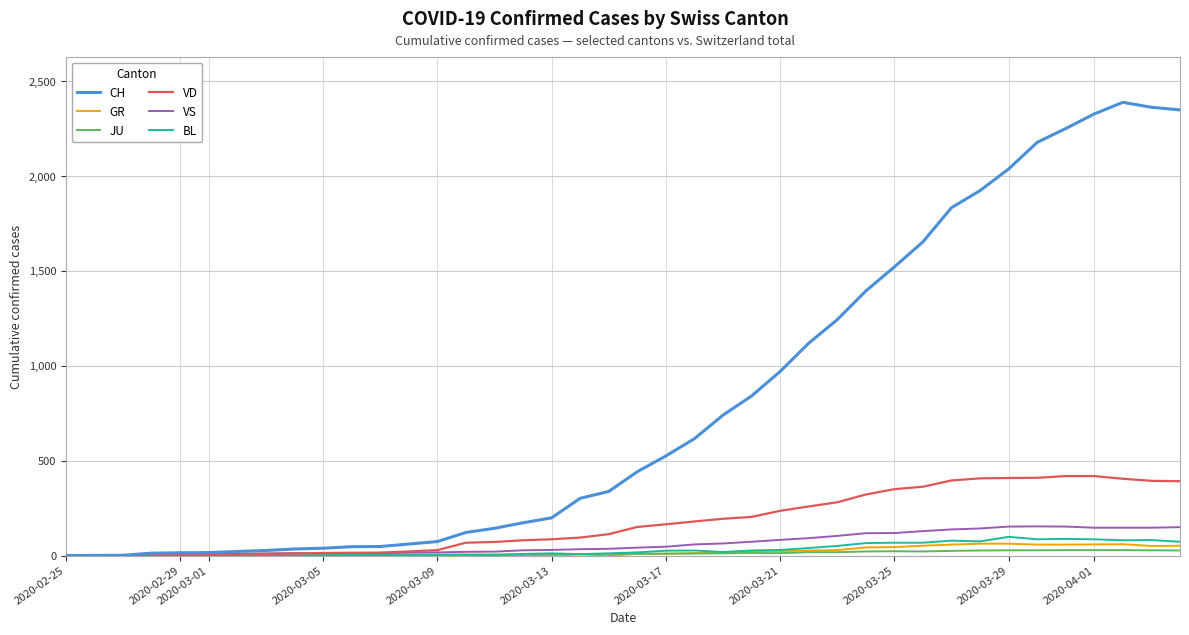

Does the chart have visible grid lines?

Yes